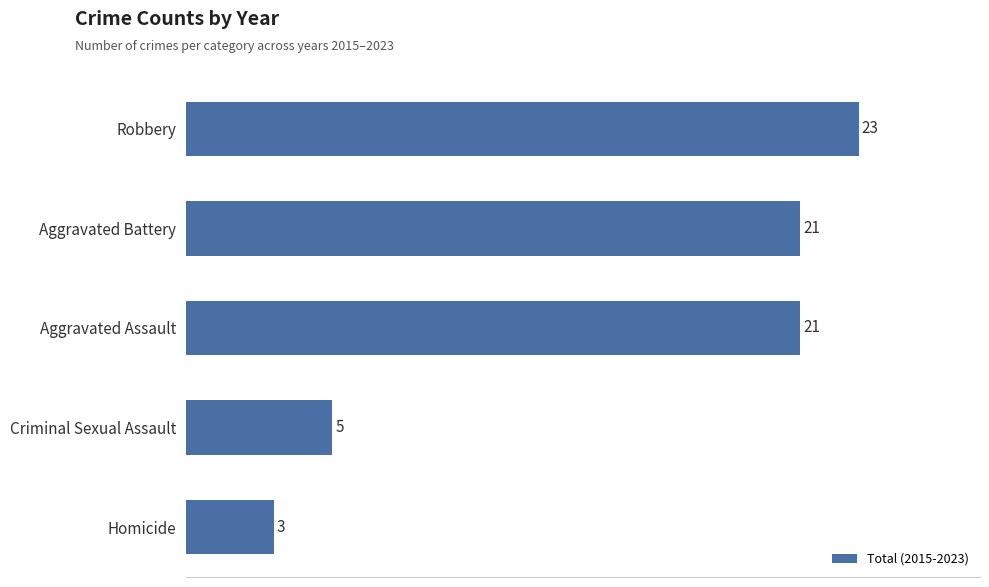

Reading bottom to top, what are all the values shown in this chart?

3	5	21	21	23